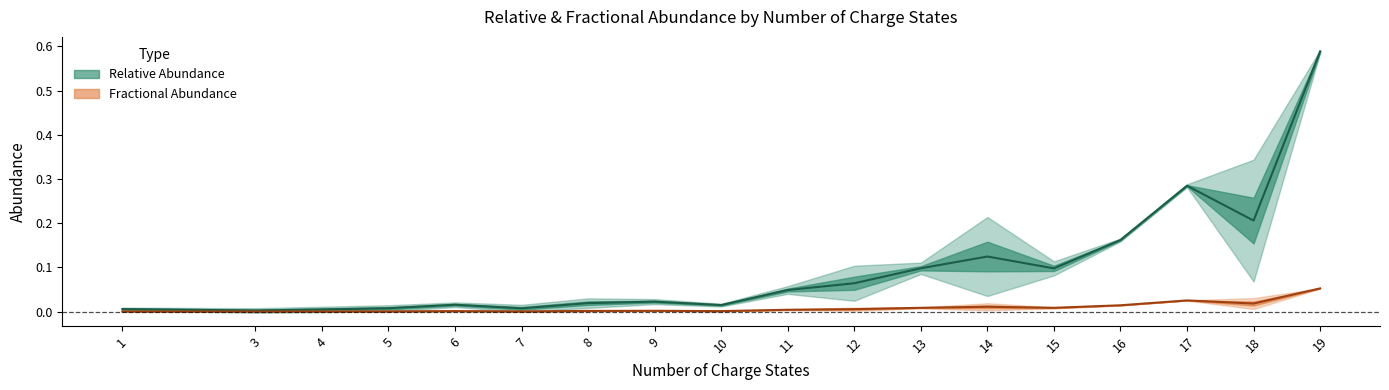

What is the difference between the maximum and minimum values in the Relative Abundance series?

0.6